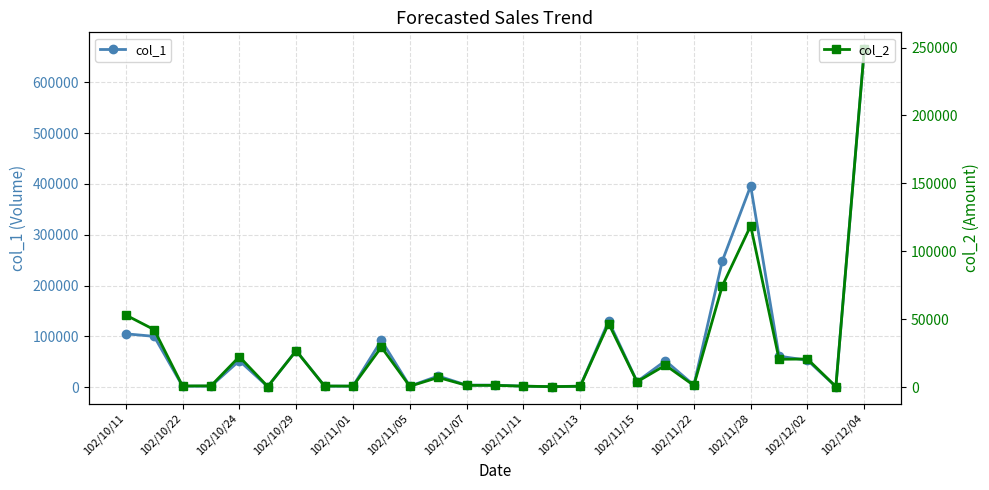

Rank the series by their average value, from lowest to highest.

col_2, col_1